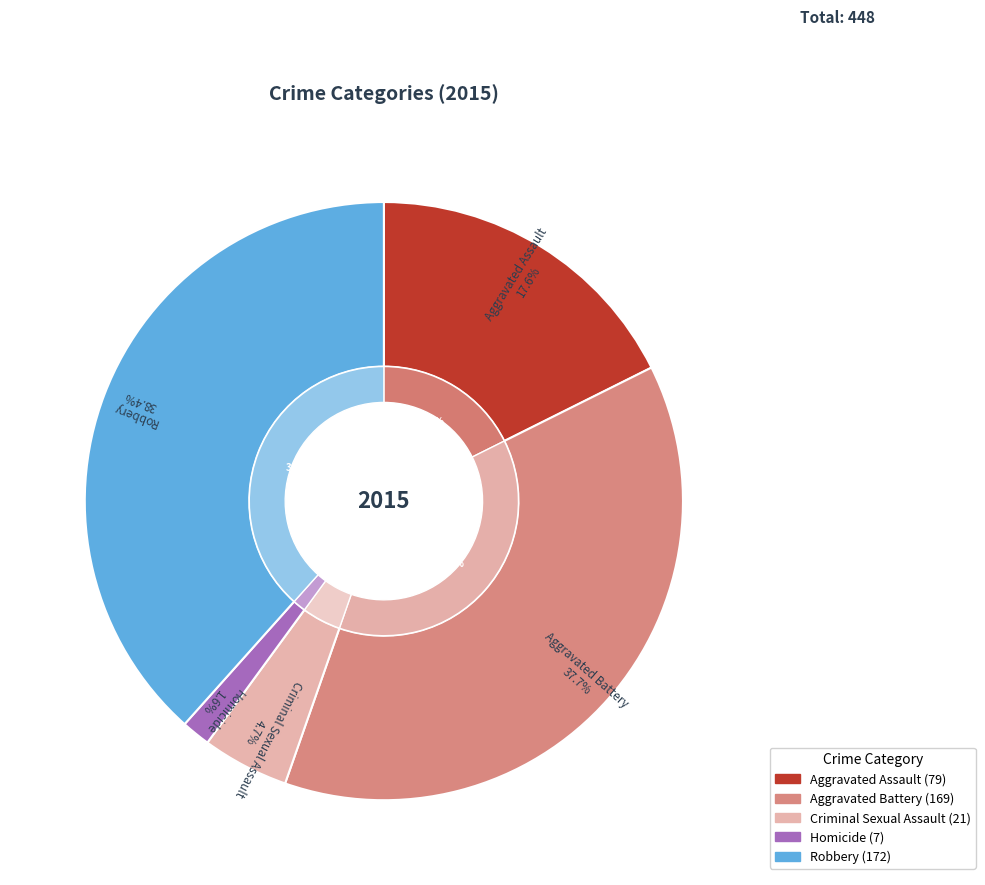

Does Aggravated Battery account for over 50% of the chart?

No